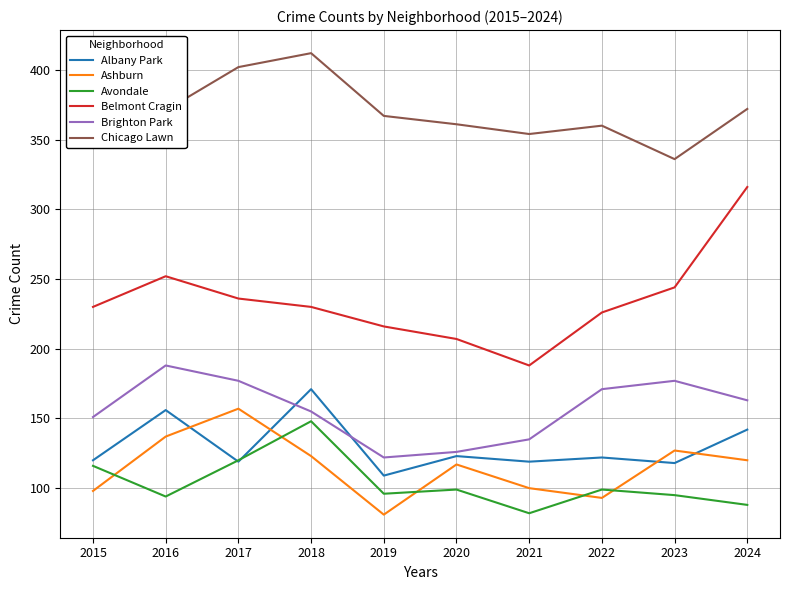

Which series has the largest range (max minus min)?

Belmont Cragin